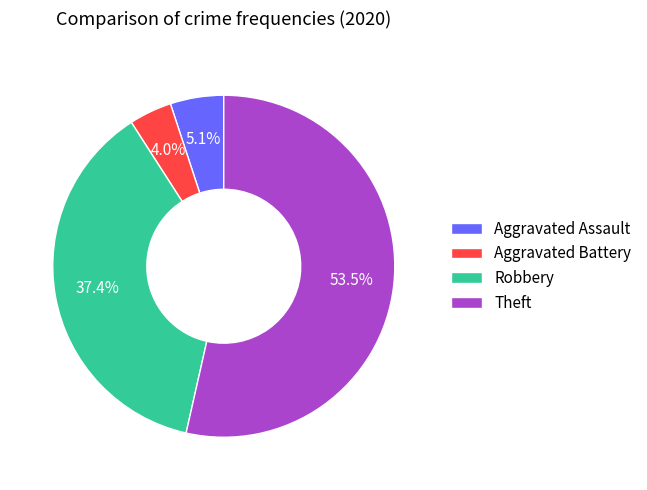

To the nearest percent, what is the difference between the Robbery and Aggravated Battery slice percentages?

33%